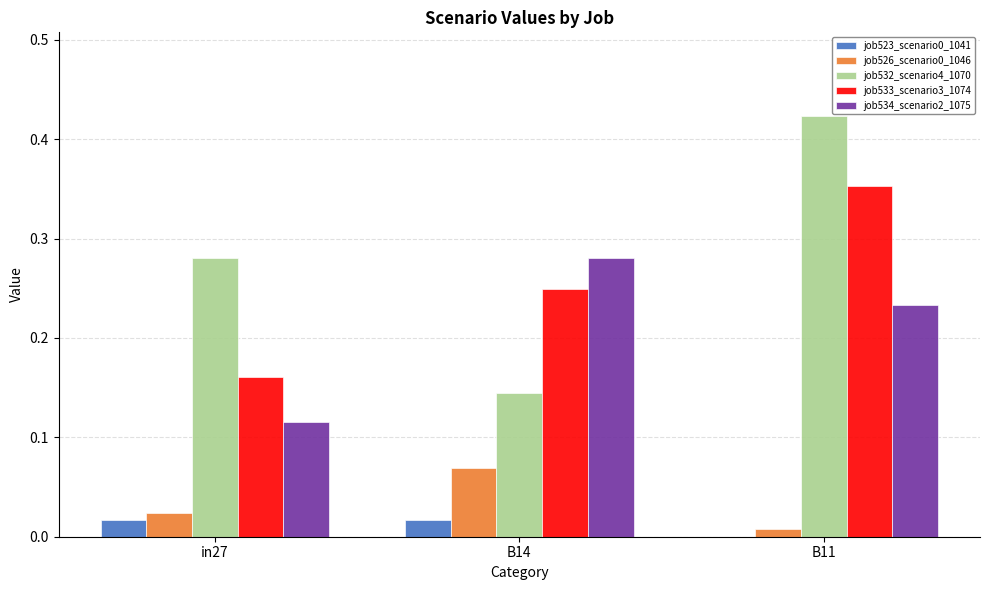

True or false: job533_scenario3_1074 has a value of 0.6 at B11.

False